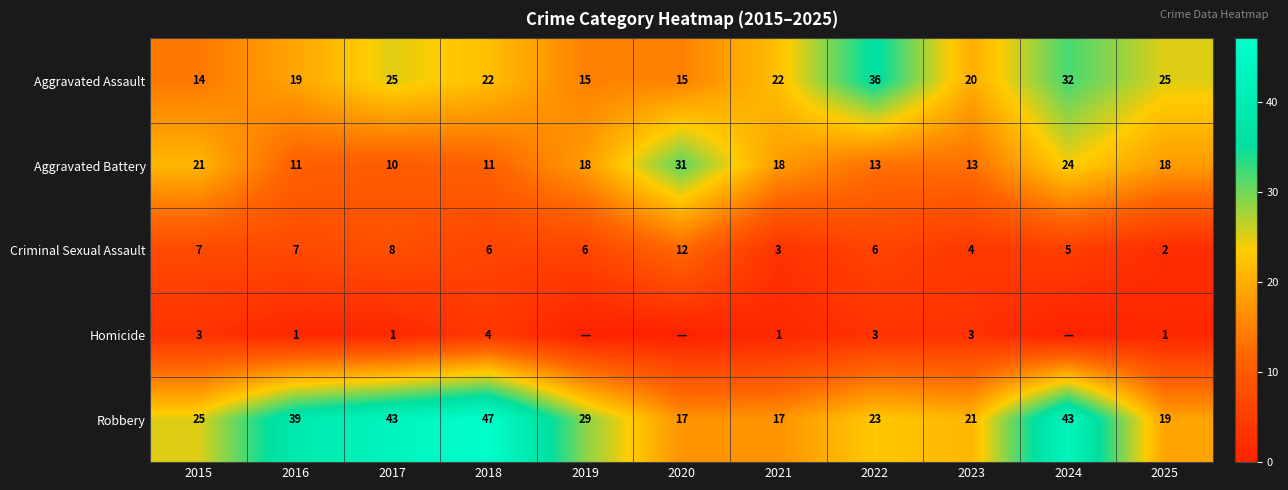

What is the total value across all series at 2020?

75